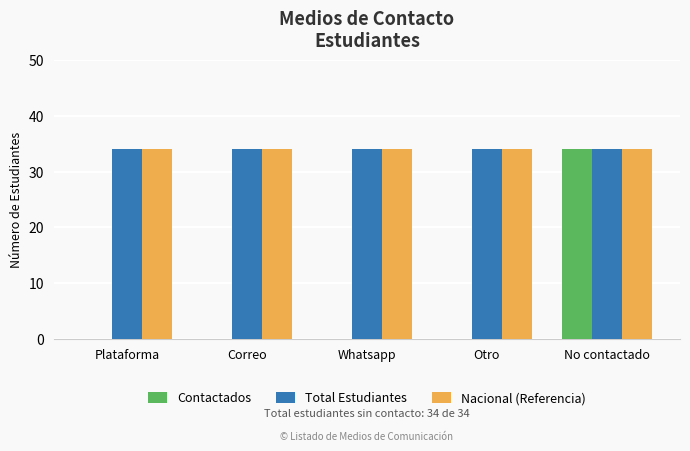

The value of Nacional (Referencia) at Otro is 34. True or false?

True